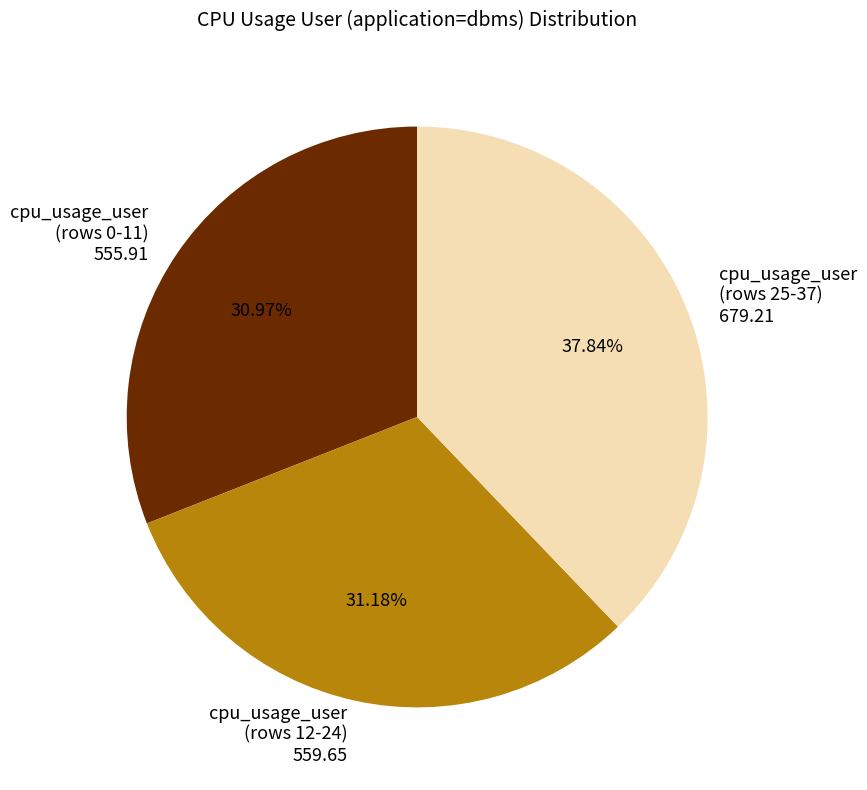

Between cpu_usage_user (rows 0-11) 555.91 and cpu_usage_user (rows 25-37) 679.21, which is larger?

cpu_usage_user (rows 25-37) 679.21